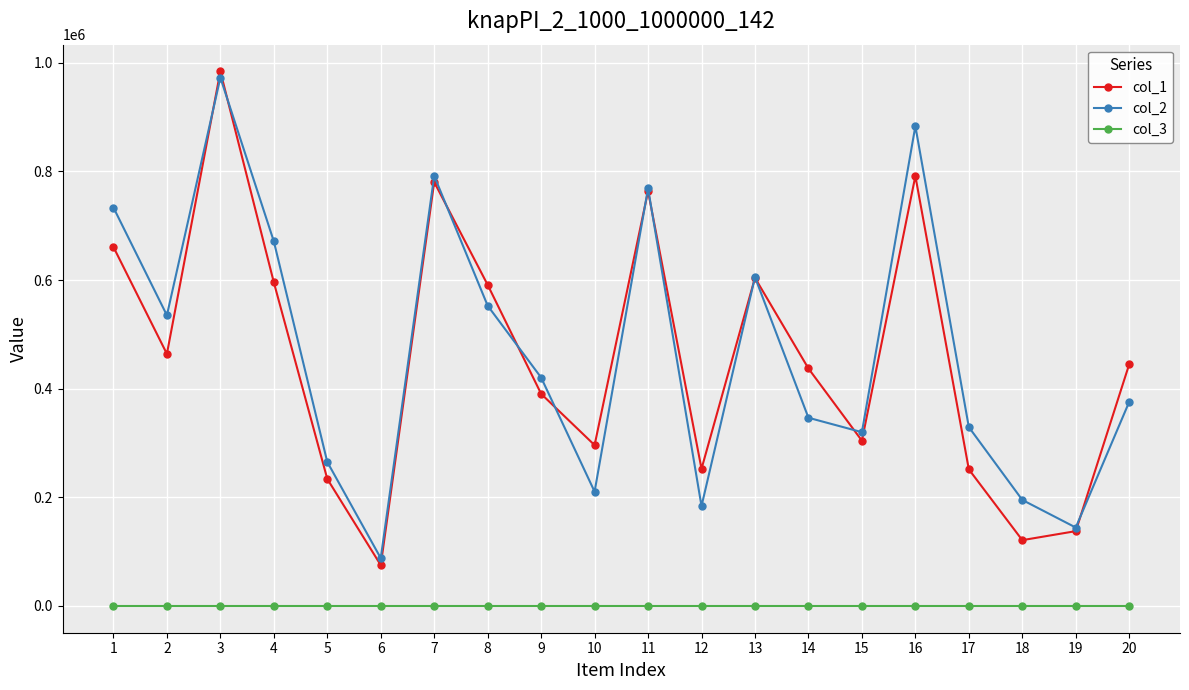

Is it true that col_1 equals 595782 at 4?

True